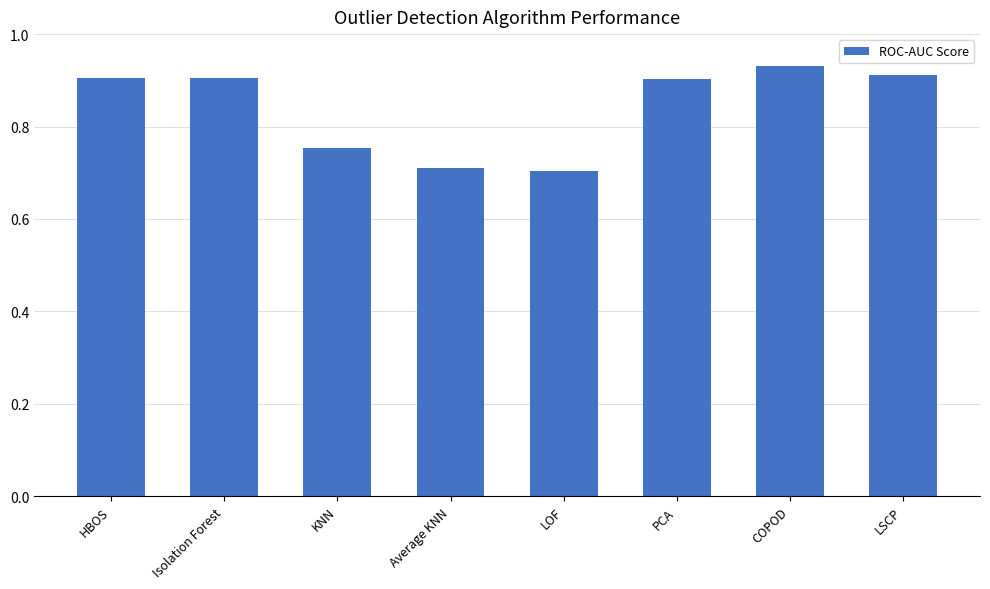

The value at HBOS is 0.9. True or false?

True